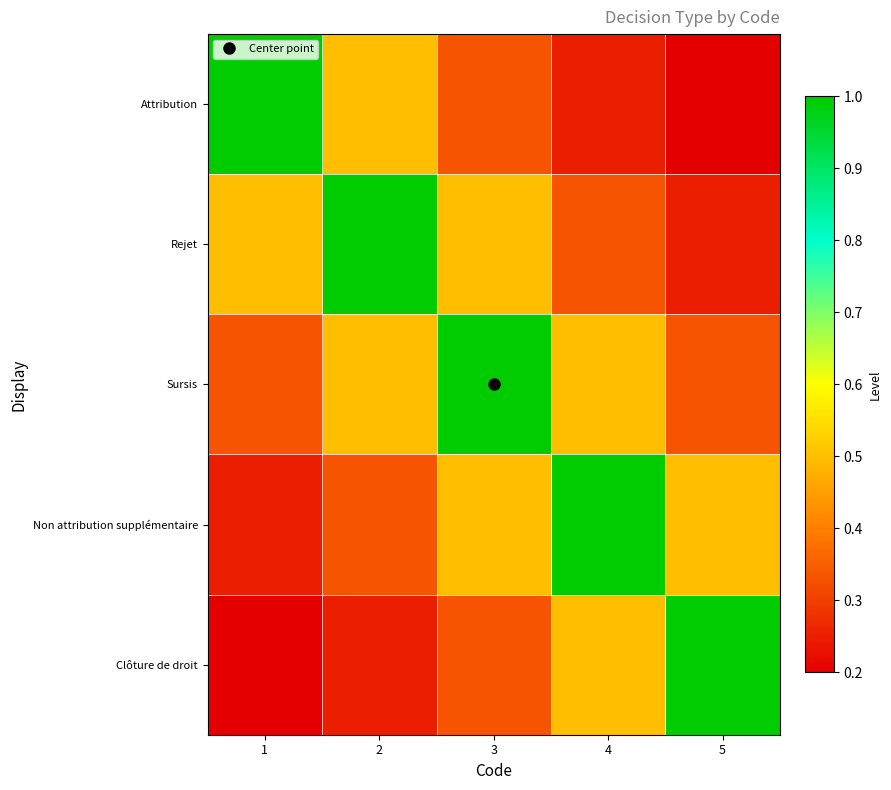

Rank the series at 4 from highest to lowest value.

Non attribution supplémentaire, Sursis, Clôture de droit, Rejet, Attribution